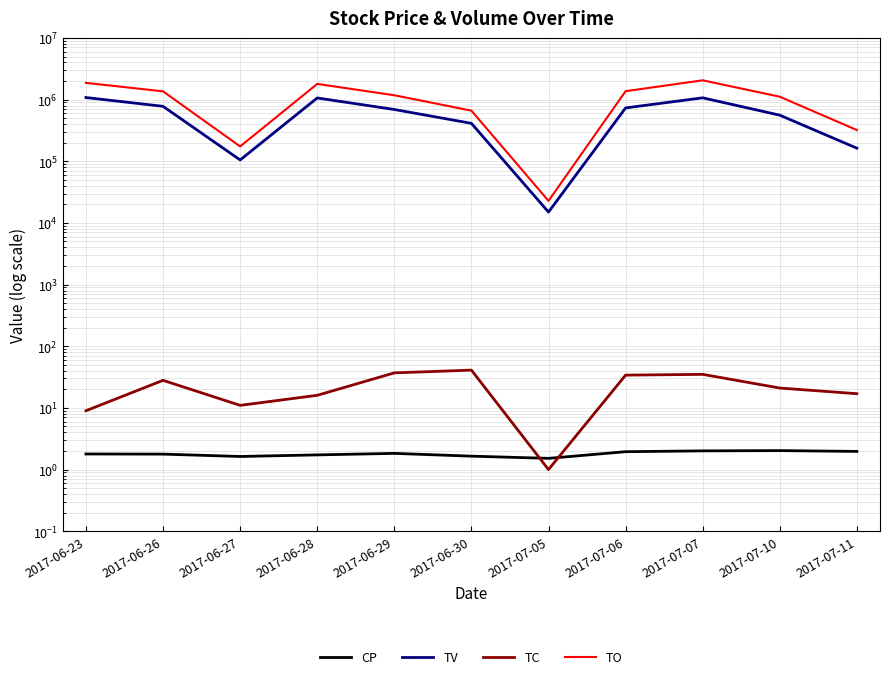

True or false: TC has a value of 21.0 at 2017-07-10.

True